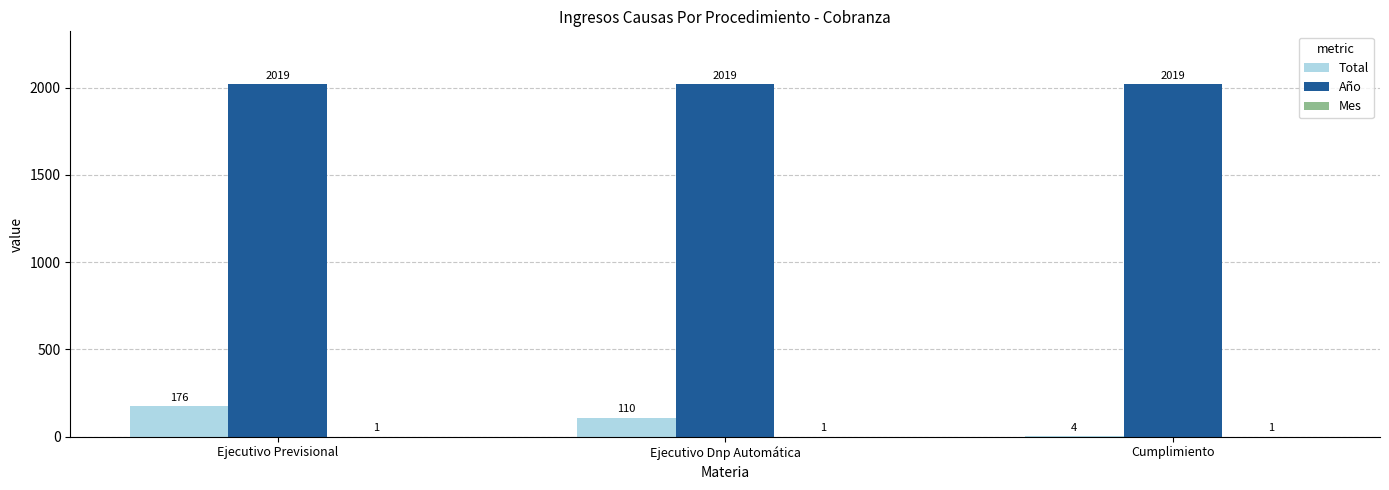

How many data points does each series have?

3